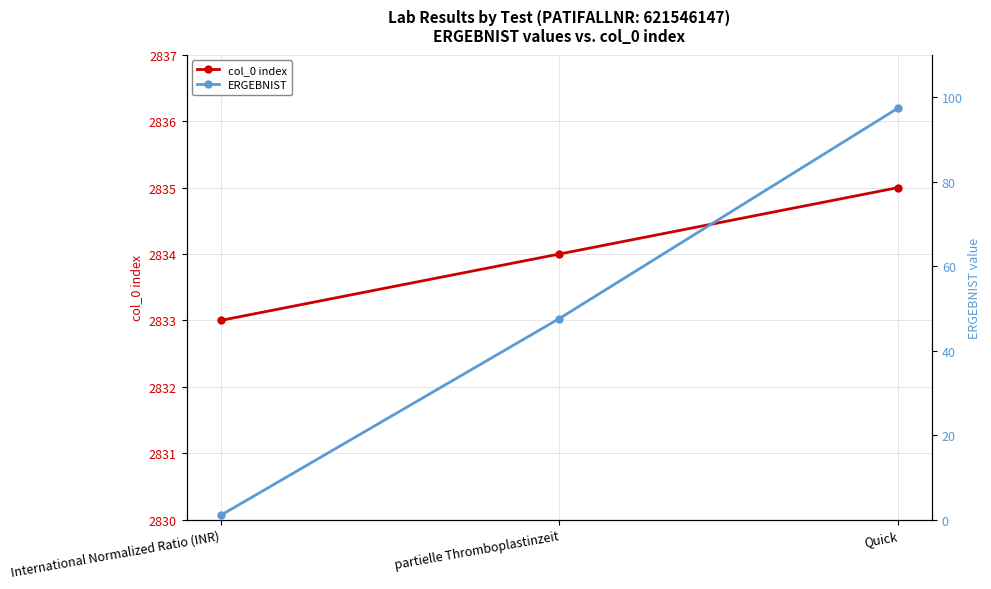

How many values in the col_0 index series are below 2834?

1